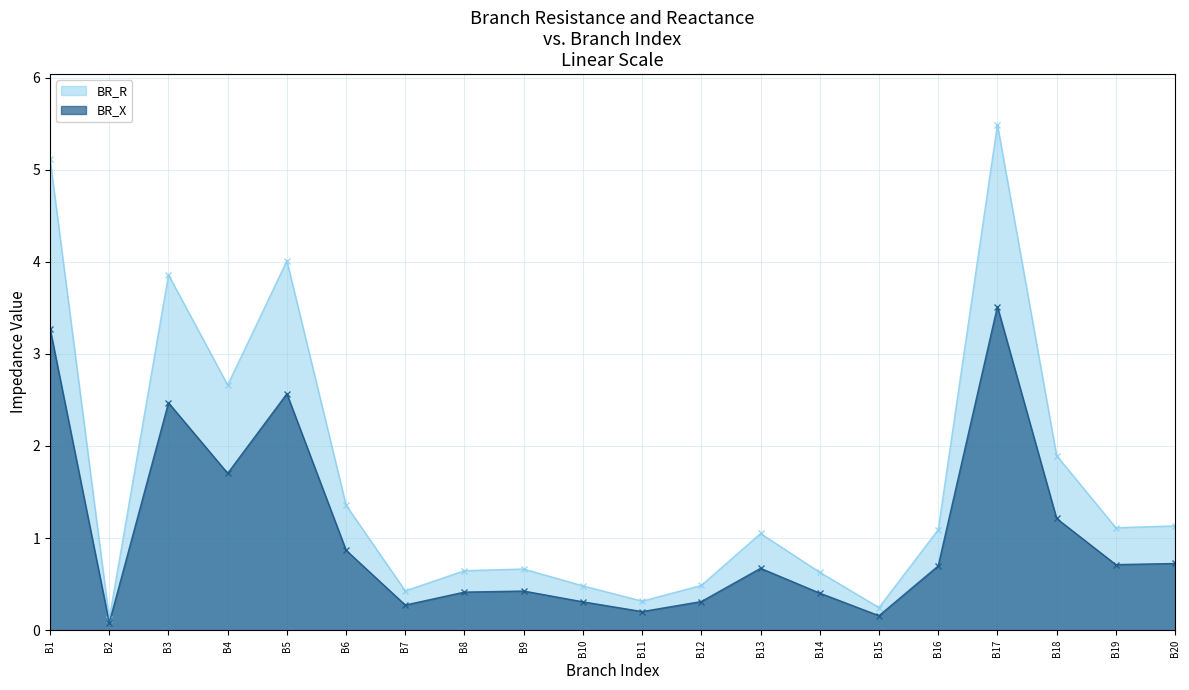

Is it true that BR_X equals 1.7 at B4?

True